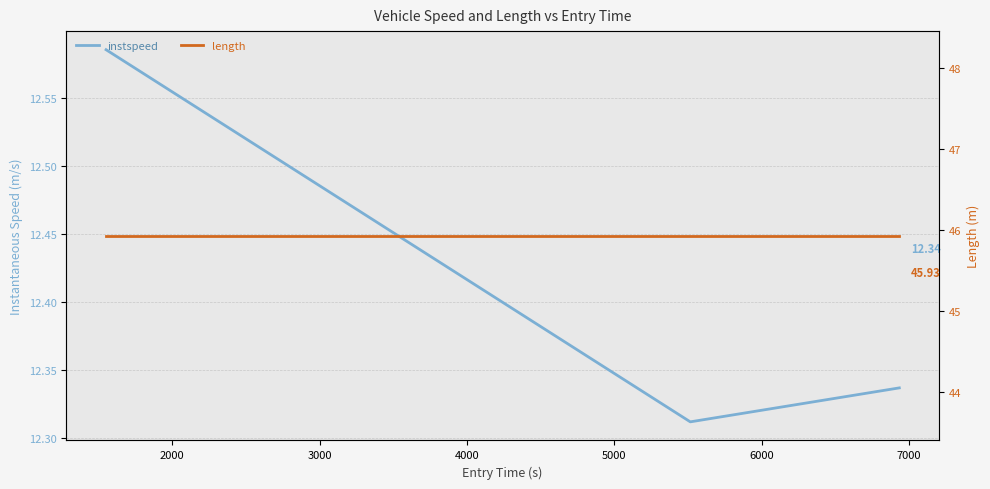

What is the value of the length point at the 1st from the left?

45.9